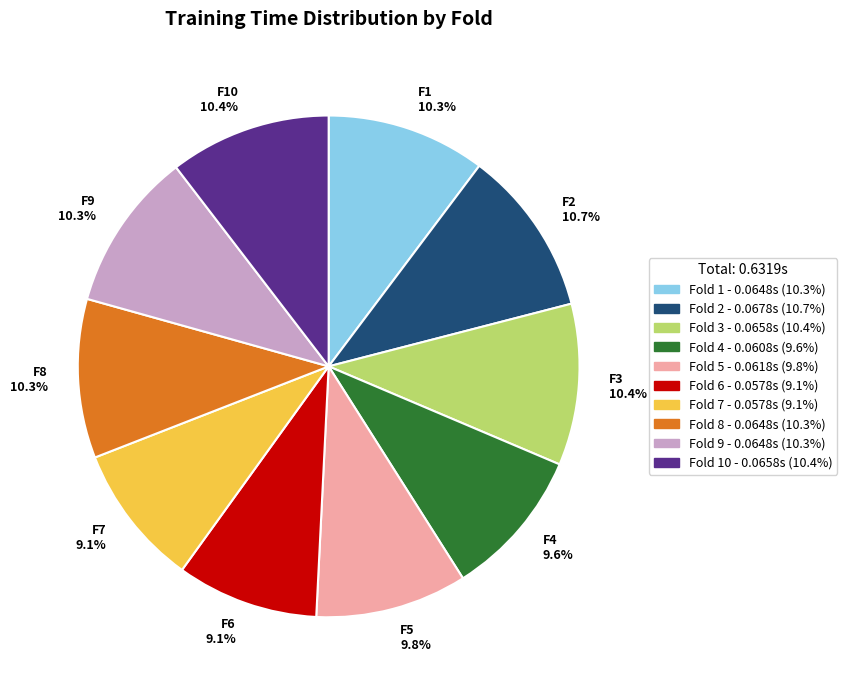

How many segments does this pie chart have?

10